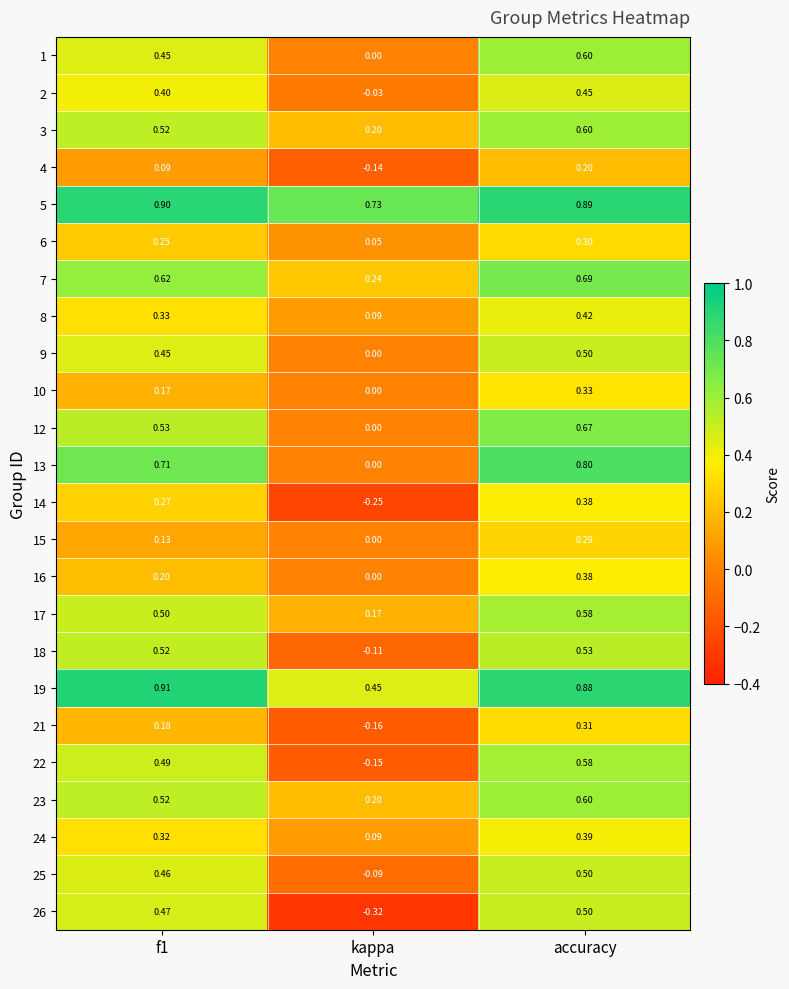

Is the value of 10 at f1 greater than the value of 3 at accuracy?

No